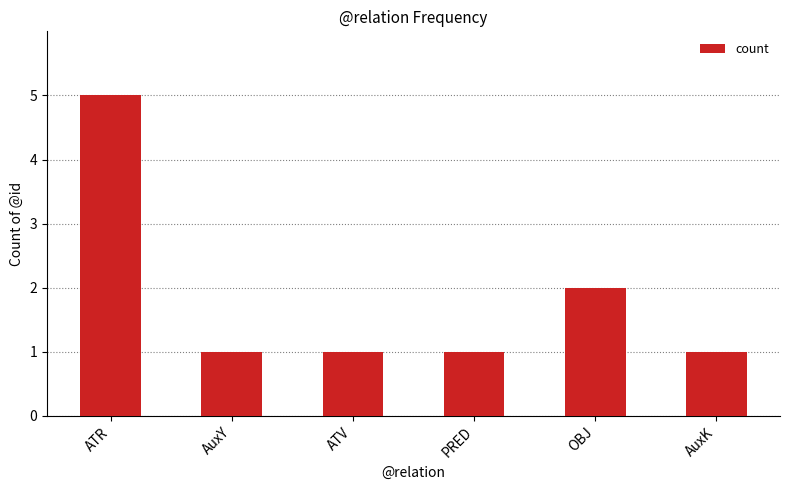

What is the sum of all values?

11